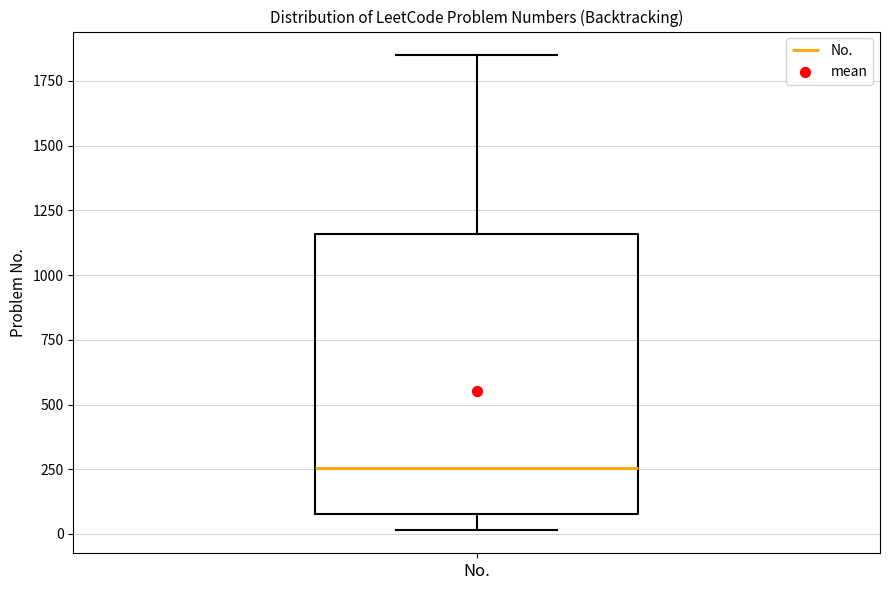

Where does the median line of the box for No. sit on the y-axis? The values are not printed on the chart, so give them approximately, as read against the axis.

250